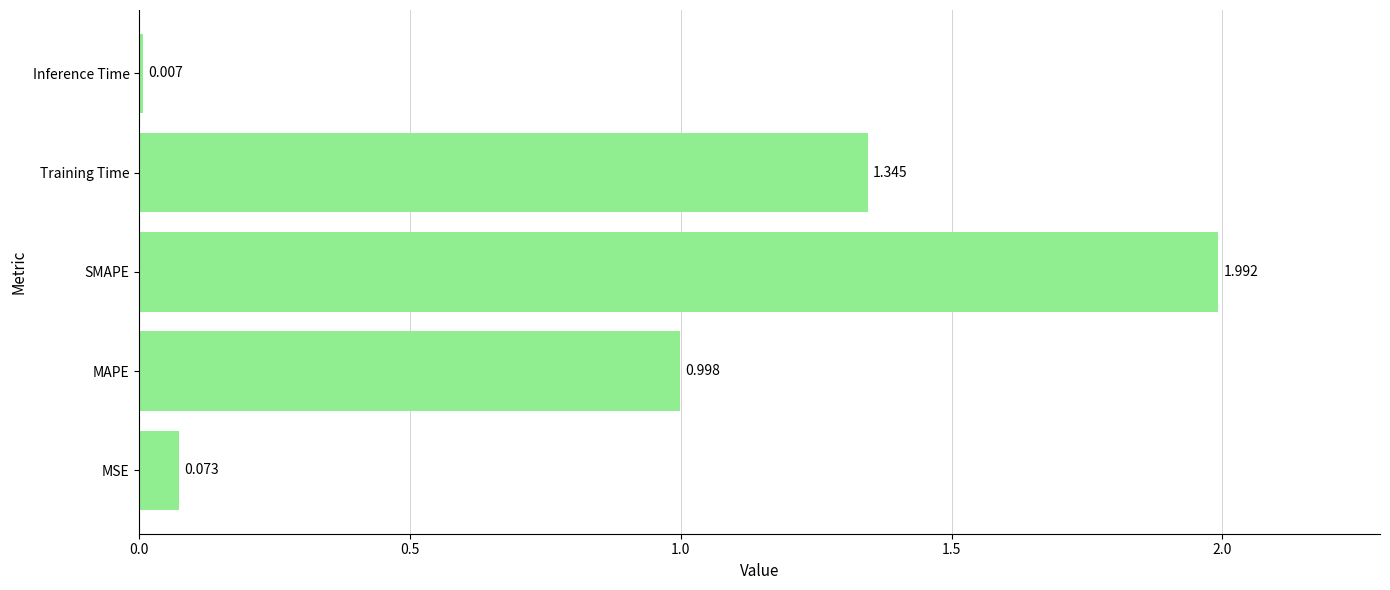

How many distinct data groups are displayed?

1